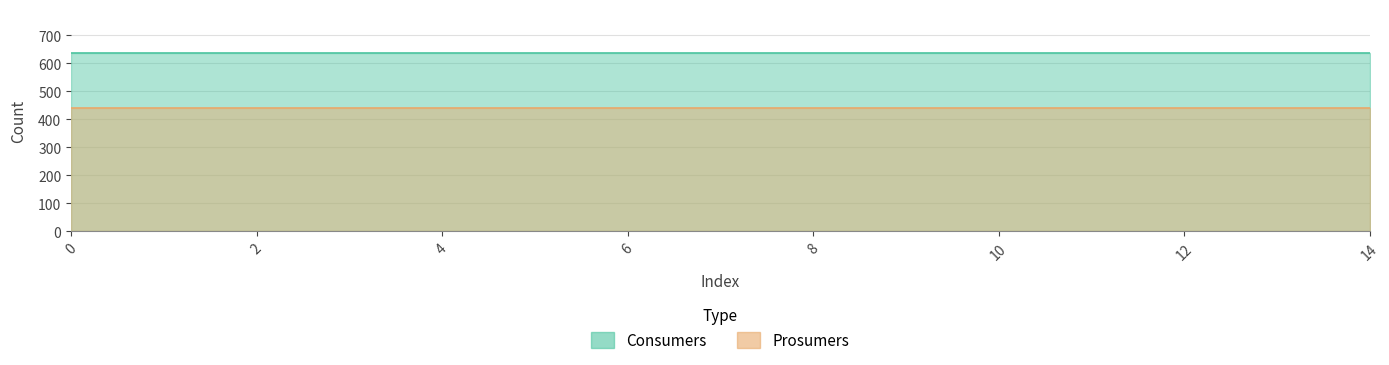

What is the total value across all series at 3?

1075